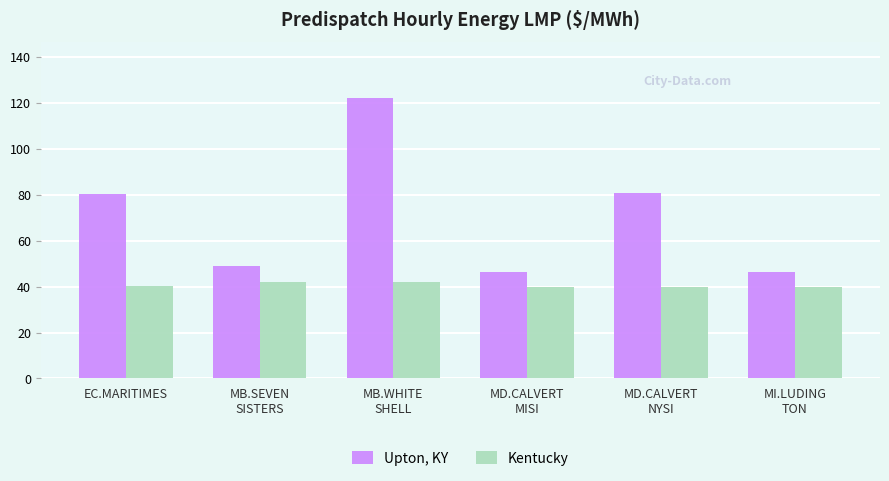

What are all the series names shown in the legend?

Upton, KY, Kentucky